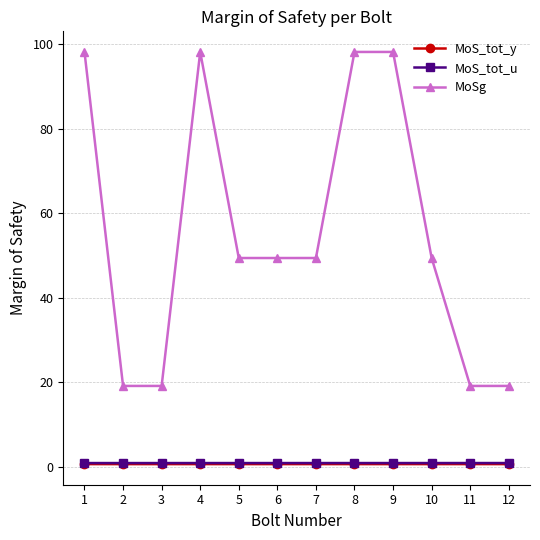

Is this an area chart (filled region under the line)?

No